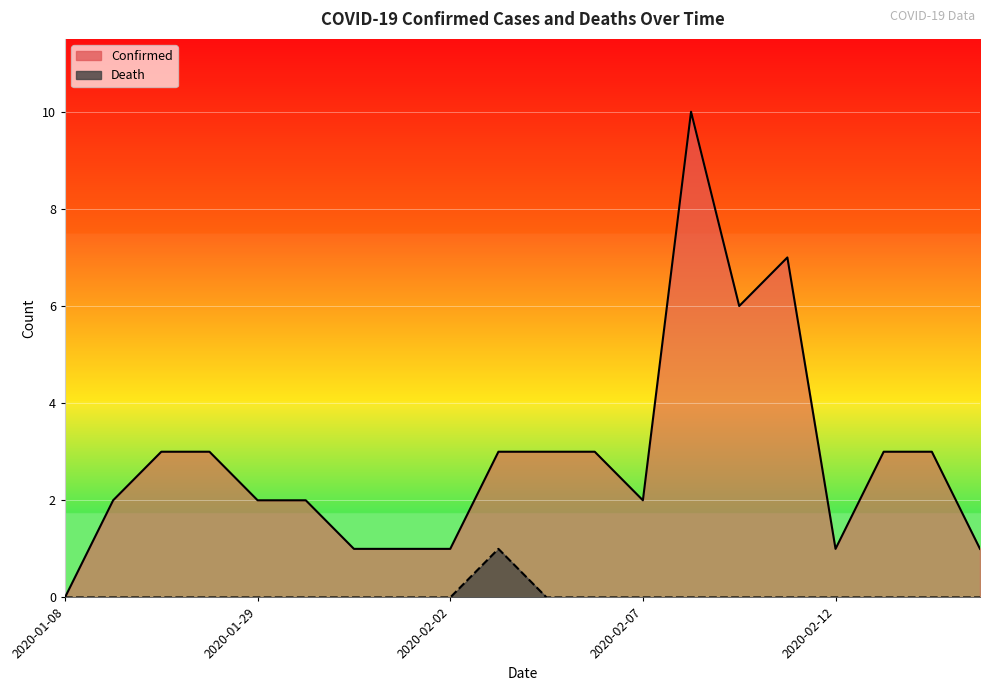

Which series has the largest total across all categories?

Confirmed